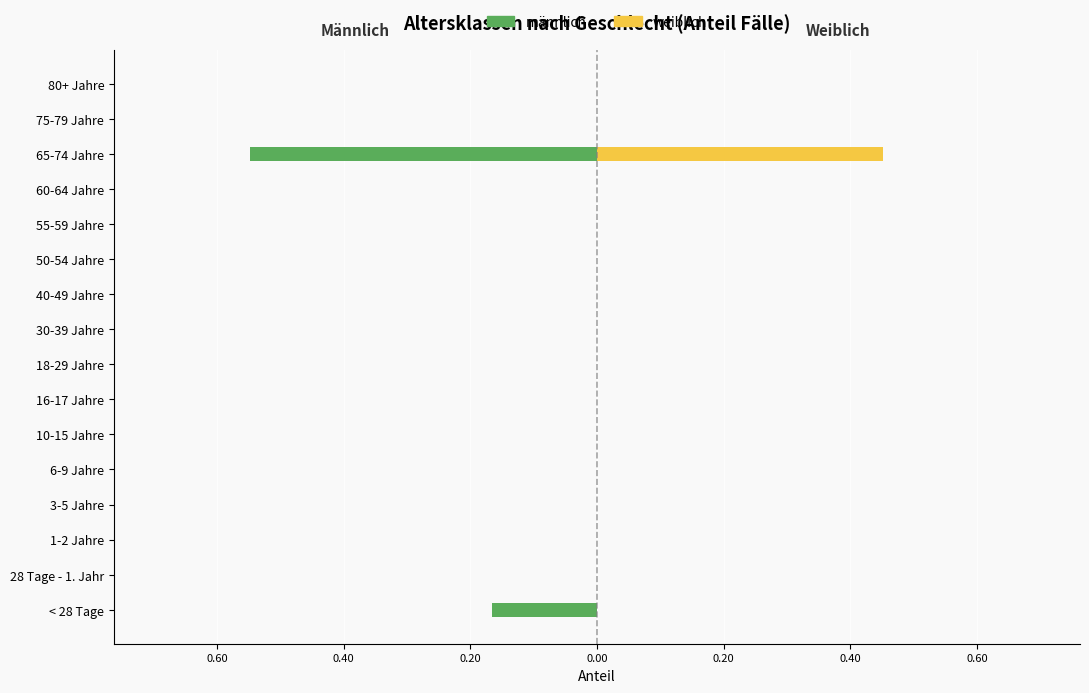

The weiblich series shows -0.2 at 18-29 Jahre. True or false?

False